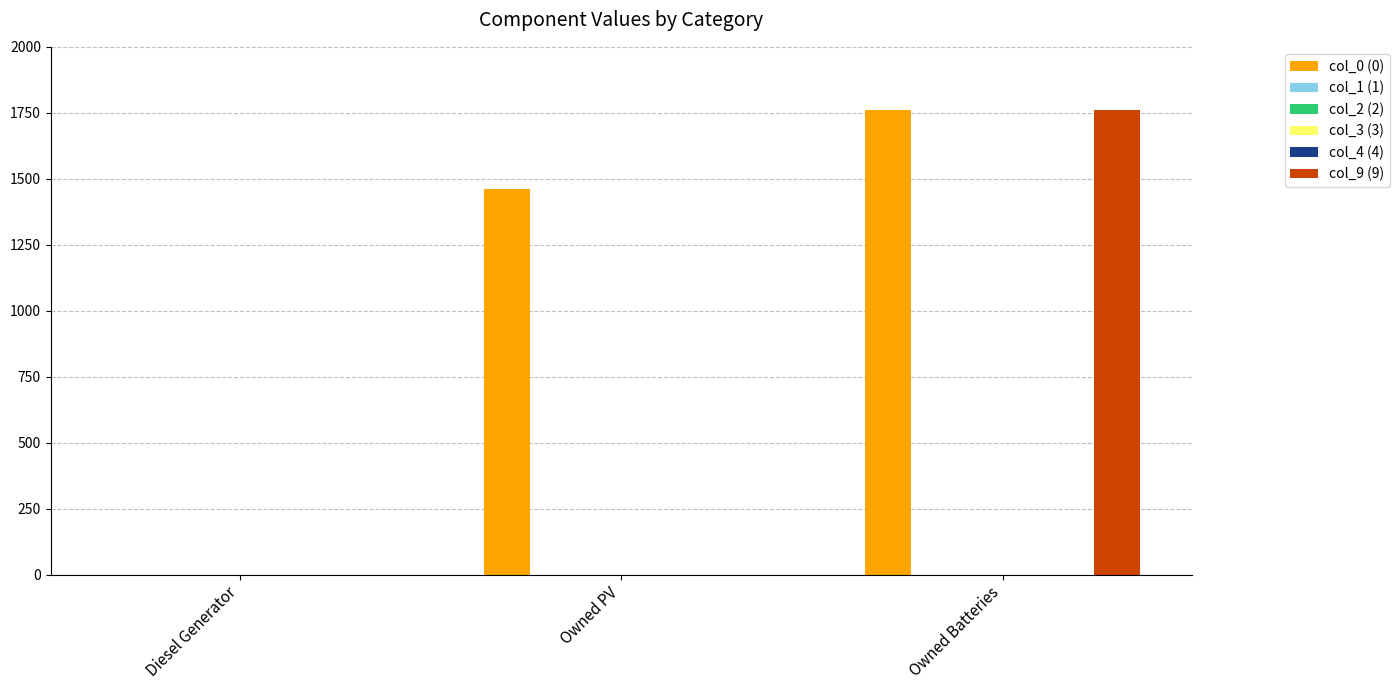

Which series has the largest range (max minus min)?

col_0 (0)